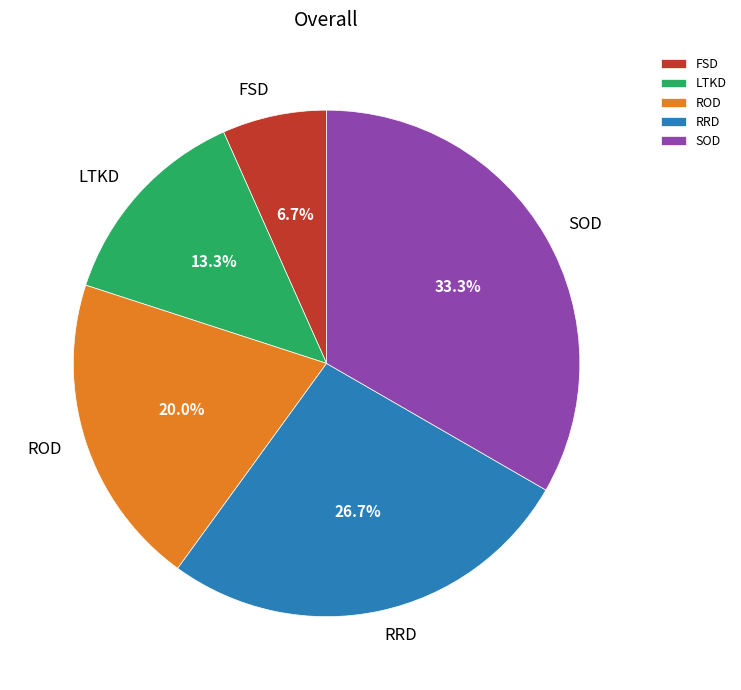

To the nearest percent, what is the difference between the largest and smallest slice percentages?

27%